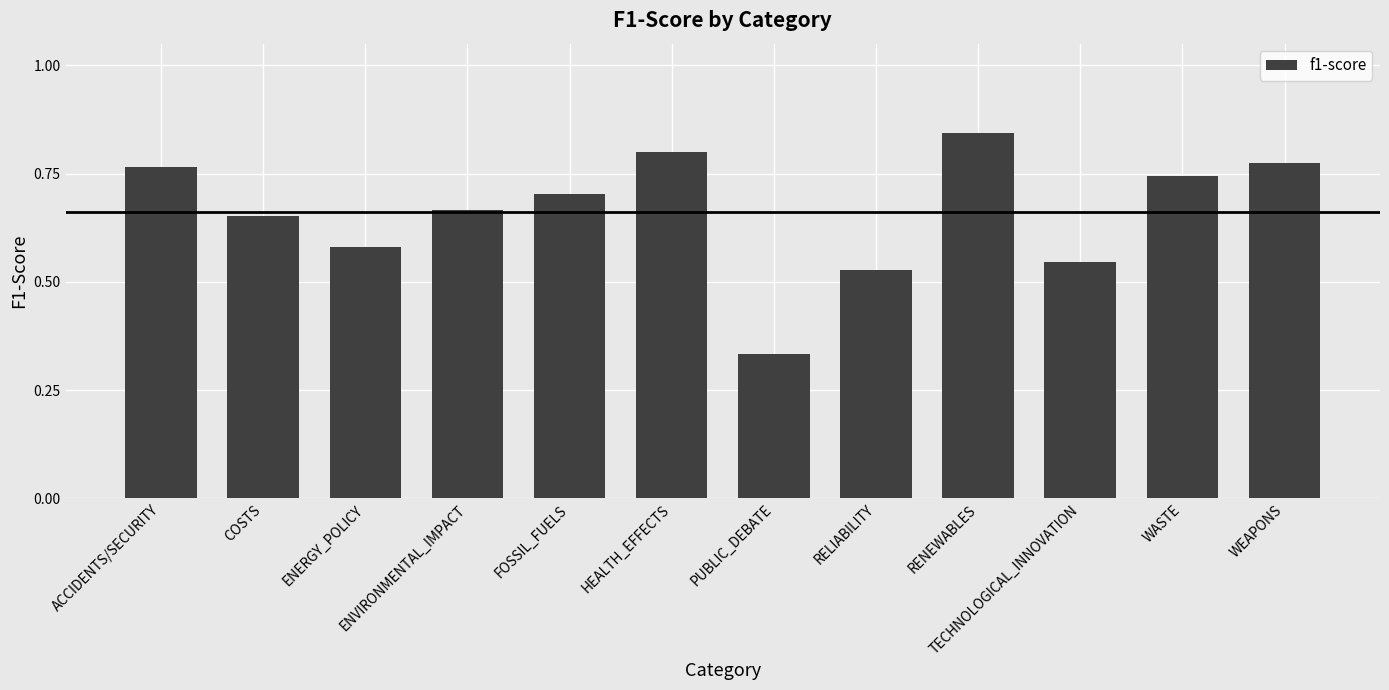

Count the values in the range 0 to 1.

12